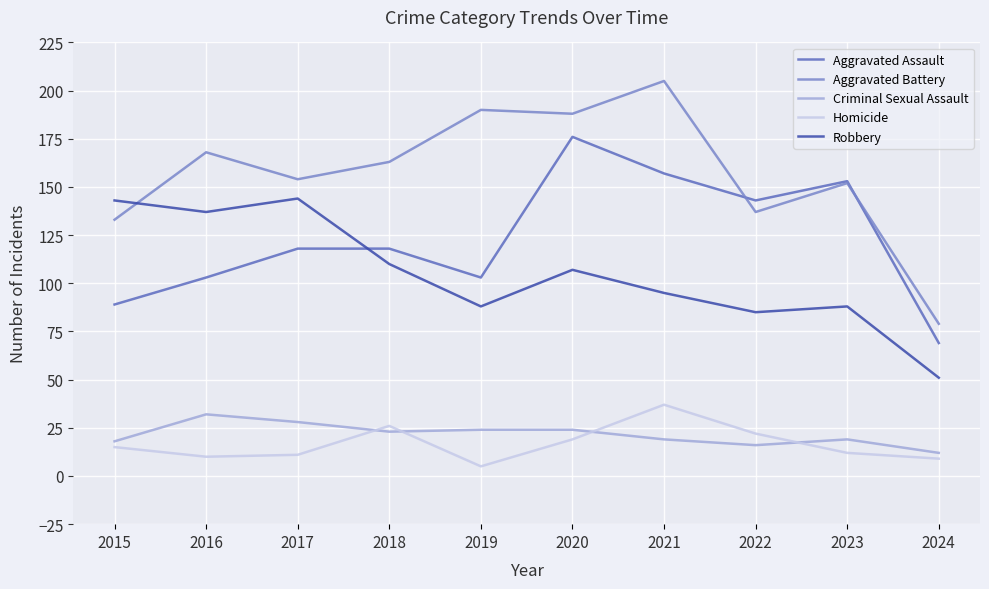

Reading right to left, what are all the values shown in this chart?

Aggravated Assault: 69	153	143	157	176	103	118	118	103	89
Aggravated Battery: 79	152	137	205	188	190	163	154	168	133
Criminal Sexual Assault: 12	19	16	19	24	24	23	28	32	18
Homicide: 9	12	22	37	19	5	26	11	10	15
Robbery: 51	88	85	95	107	88	110	144	137	143